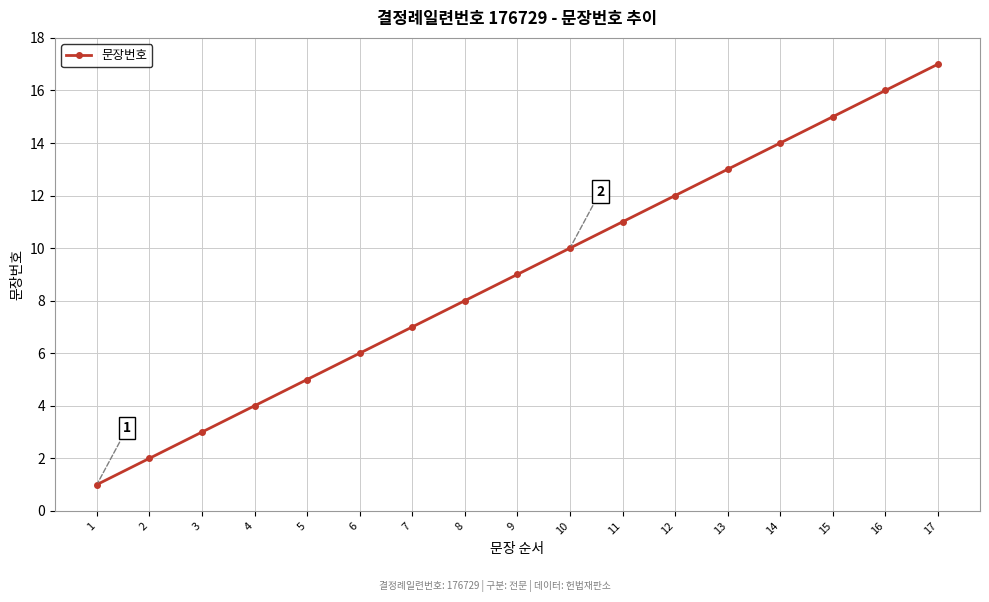

Reading left to right, extract all data points from this chart.

1	2	3	4	5	6	7	8	9	10	11	12	13	14	15	16	17